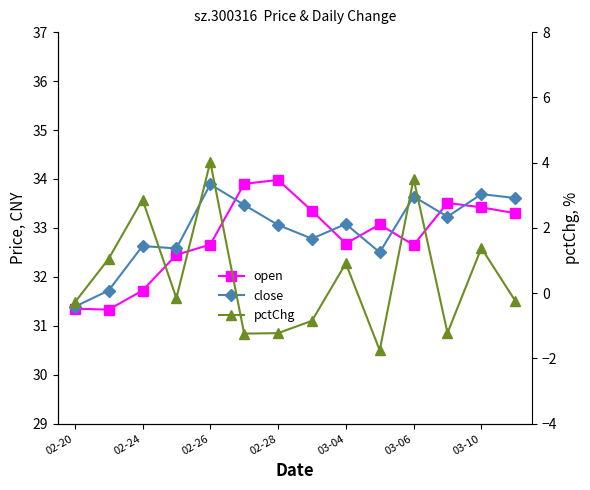

True or false: open has more than 1 points higher than both neighbors.

True